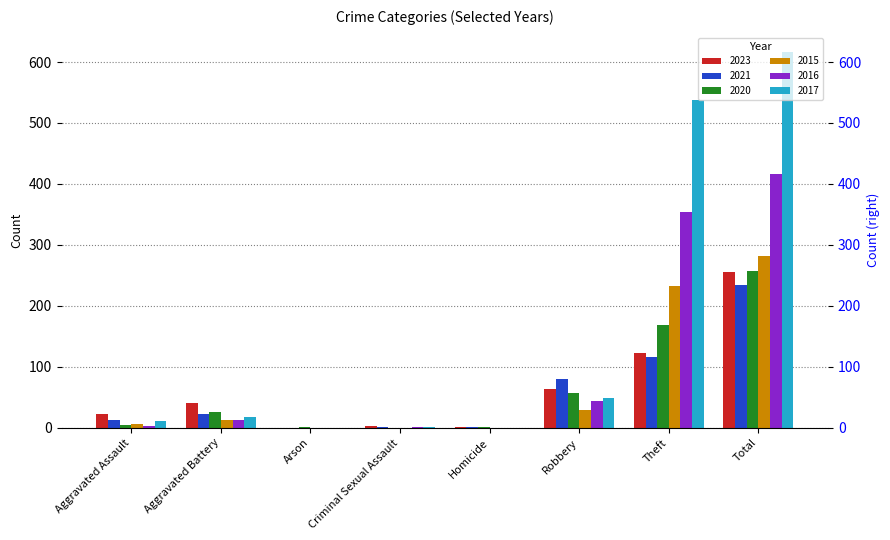

Which category has the highest value across all series?

Total